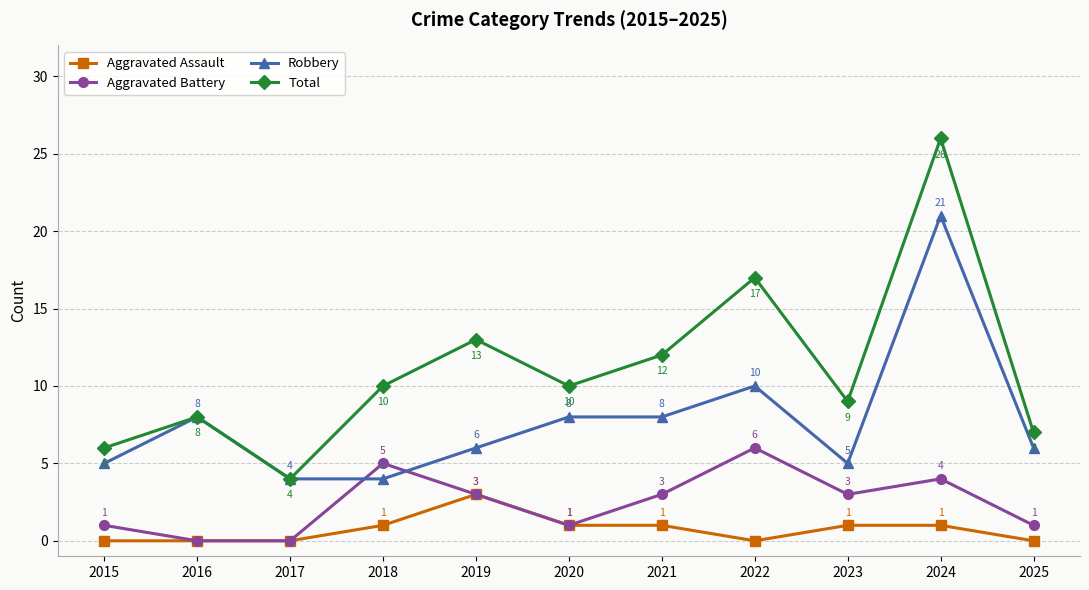

Reading left to right, extract all data points from this chart.

Aggravated Assault: 2015=0	2016=0	2017=0	2018=1	2019=3	2020=1	2021=1	2022=0	2023=1	2024=1	2025=0
Aggravated Battery: 2015=1	2016=0	2017=0	2018=5	2019=3	2020=1	2021=3	2022=6	2023=3	2024=4	2025=1
Robbery: 2015=5	2016=8	2017=4	2018=4	2019=6	2020=8	2021=8	2022=10	2023=5	2024=21	2025=6
Total: 2015=6	2016=8	2017=4	2018=10	2019=13	2020=10	2021=12	2022=17	2023=9	2024=26	2025=7